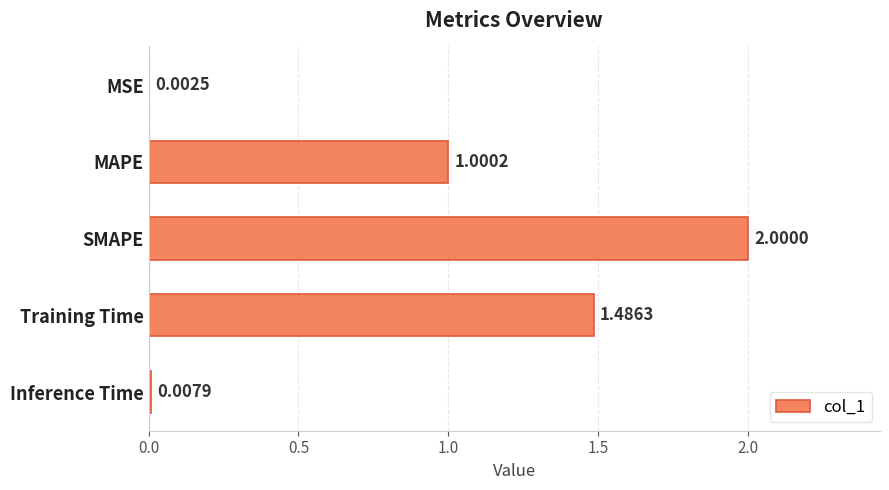

What is the change in value from MAPE to Inference Time?

-1.0